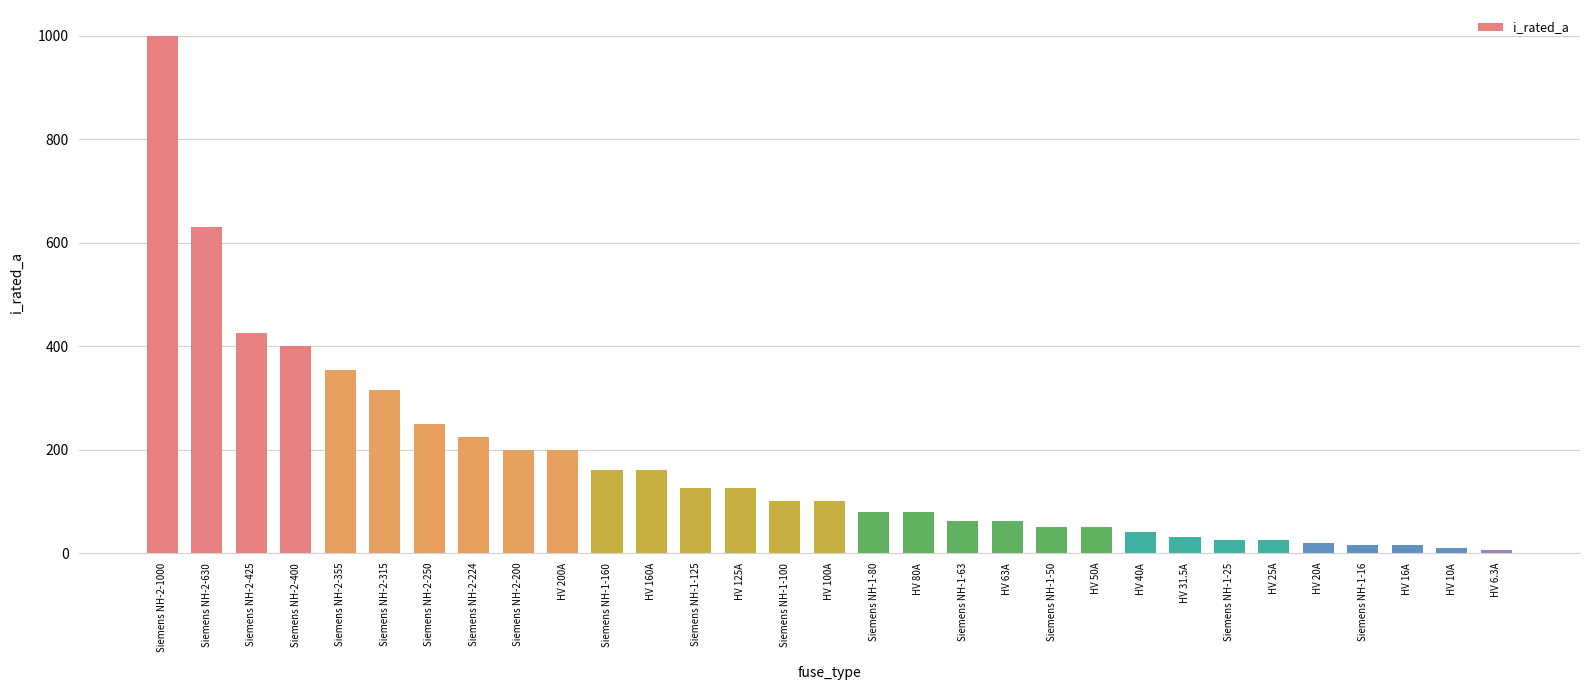

How many series are shown in this chart?

1